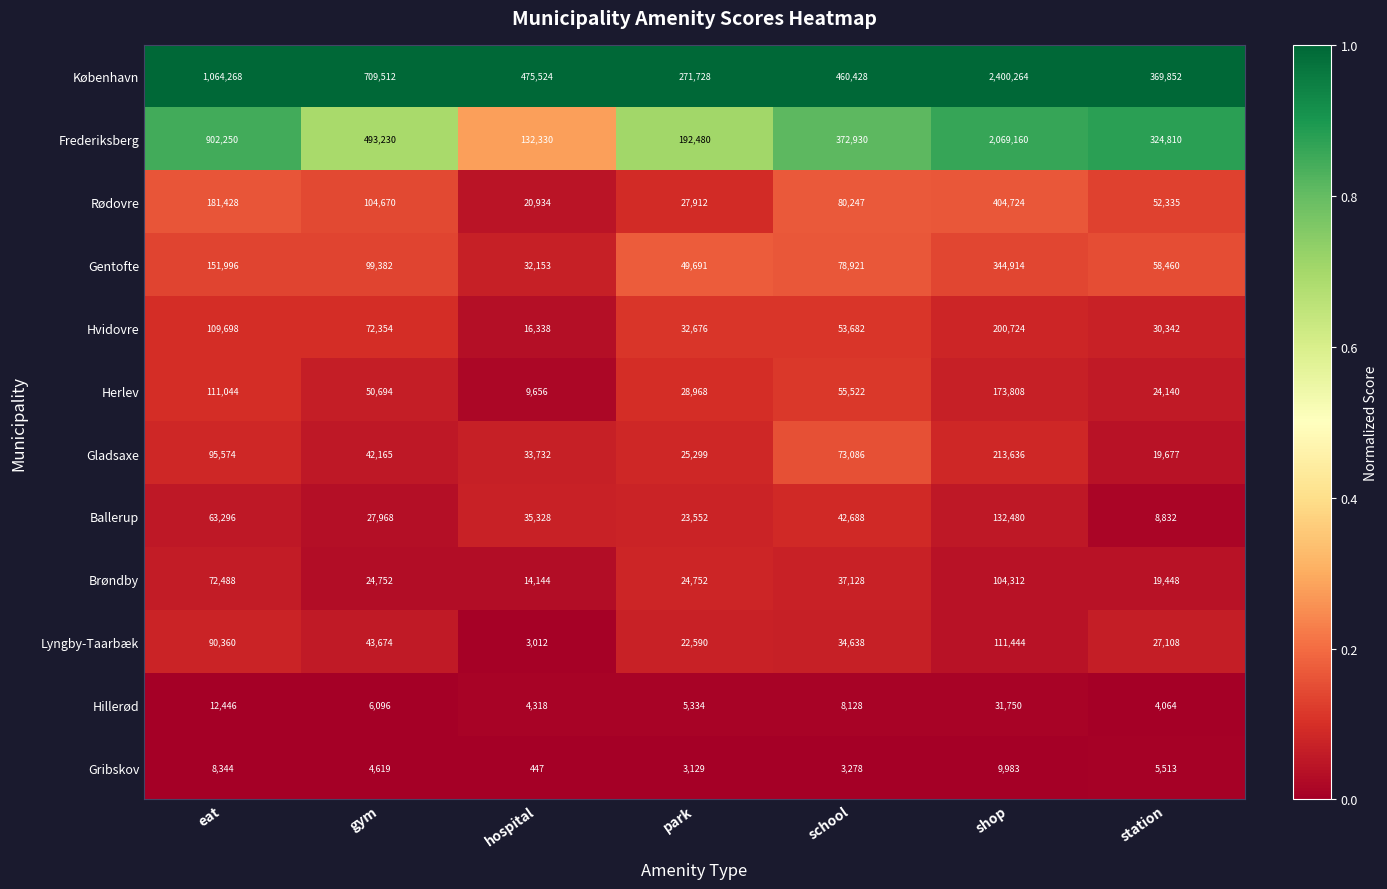

At which label is Brøndby closest to 59228?

eat